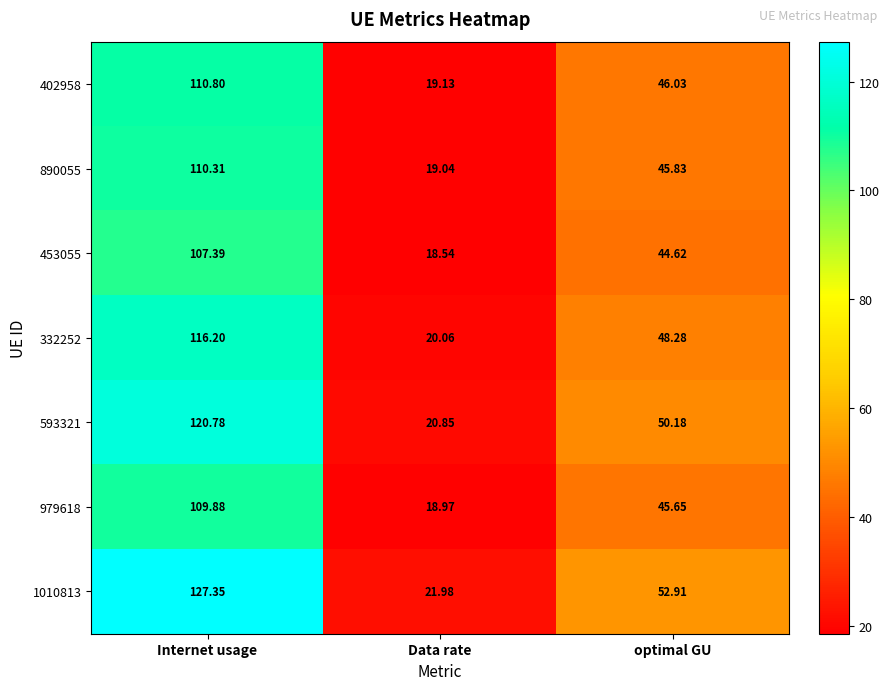

List the labels in order of 979618 value, smallest first.

Data rate, optimal GU, Internet usage